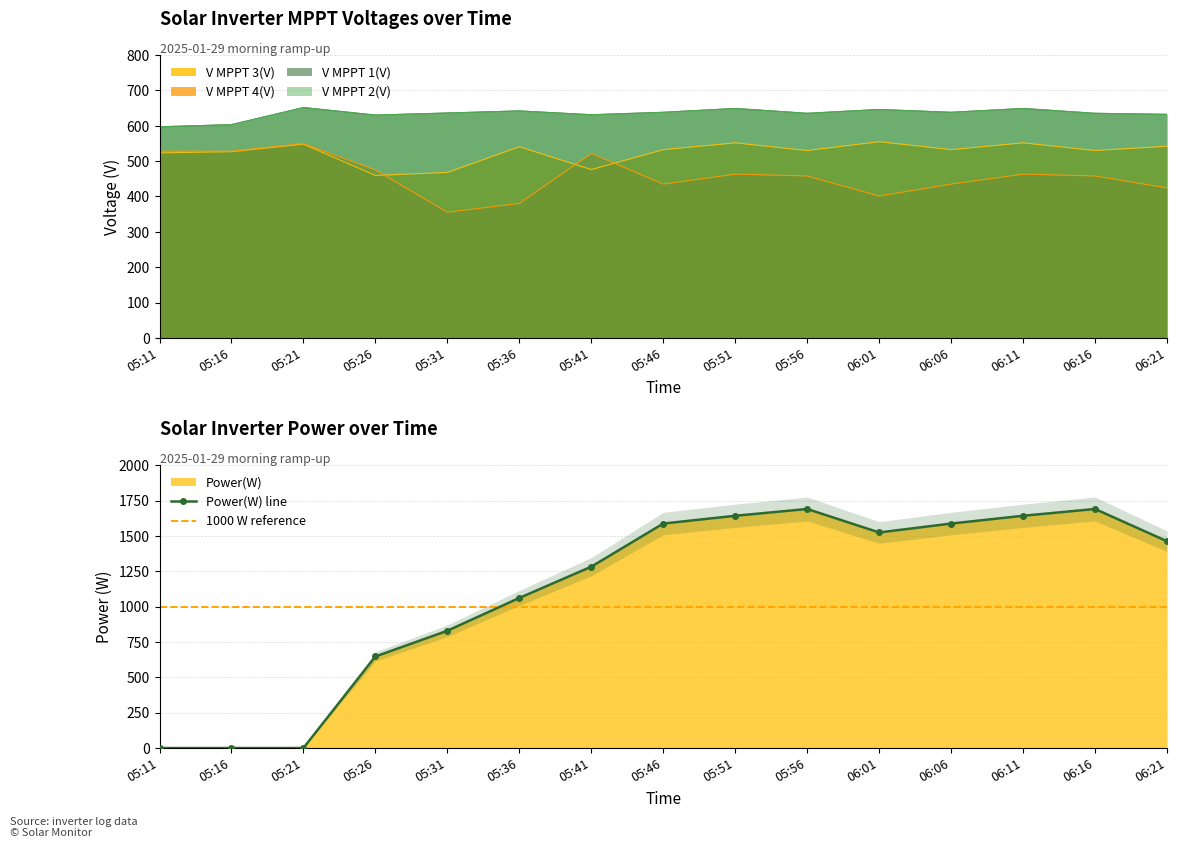

At how many categories does at least one series exceed 1688?

2